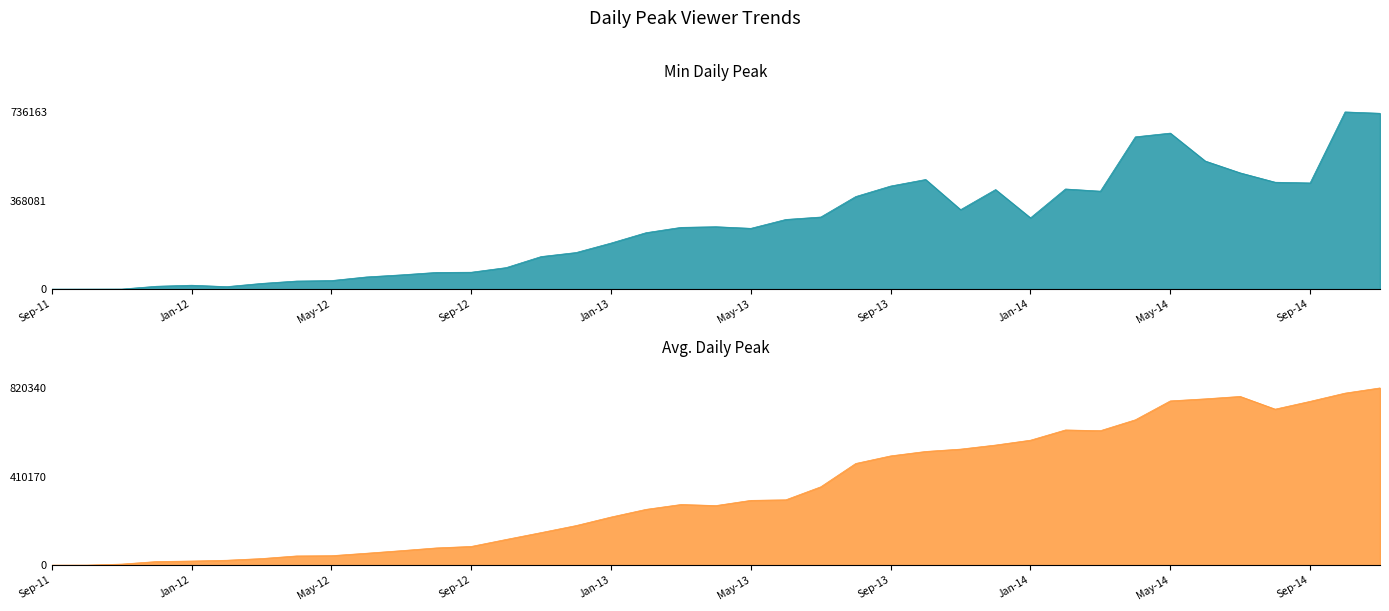

List the series in order of their peak value, lowest first.

Min Daily Peak, Avg. Daily Peak